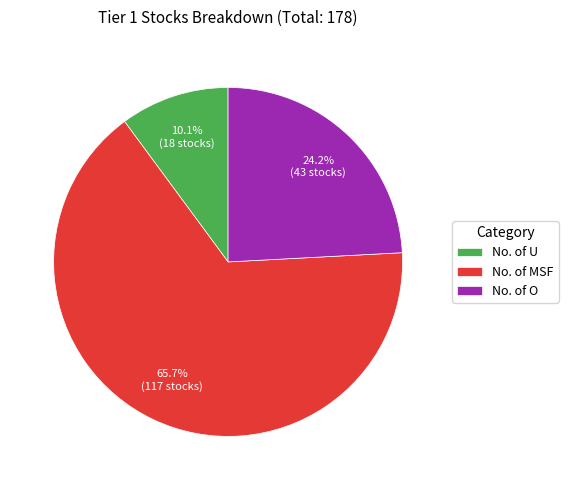

Which slice is the smallest?

No. of U